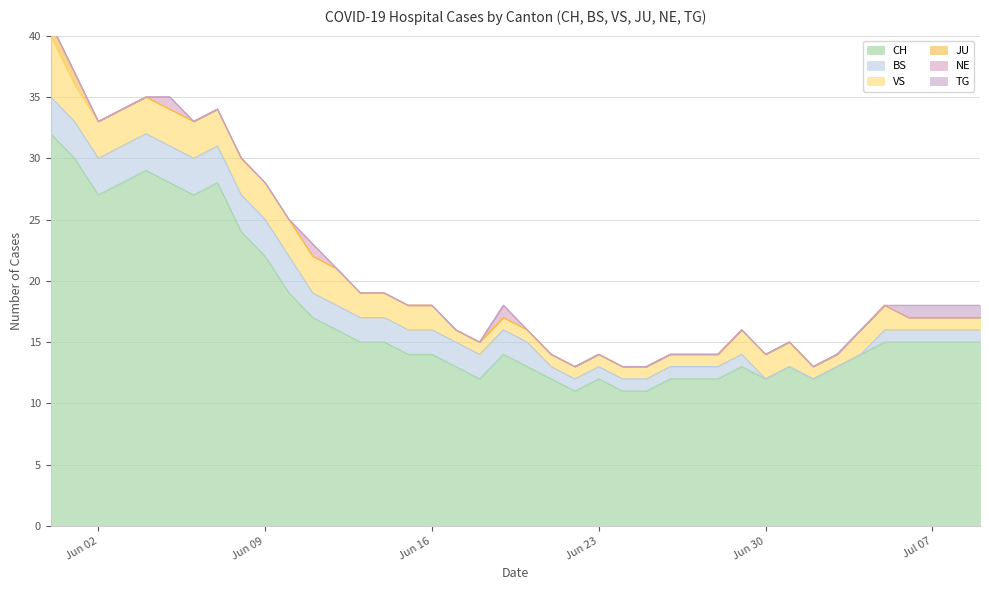

Is the value of BS at 2020-07-09 greater than the value of TG at 2020-06-09?

Yes